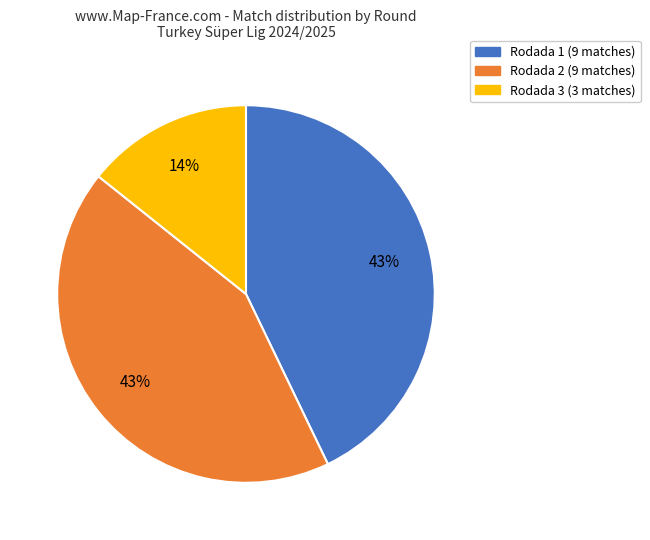

Do Rodada 1 and Rodada 3 together represent more than half of the pie?

Yes